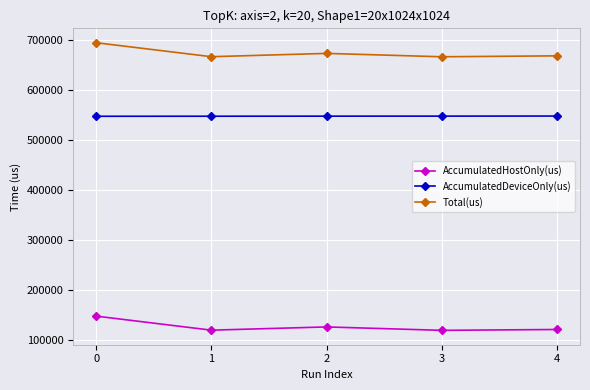

Is the value of AccumulatedHostOnly(us) at 2 greater than the value of AccumulatedDeviceOnly(us) at 2?

No